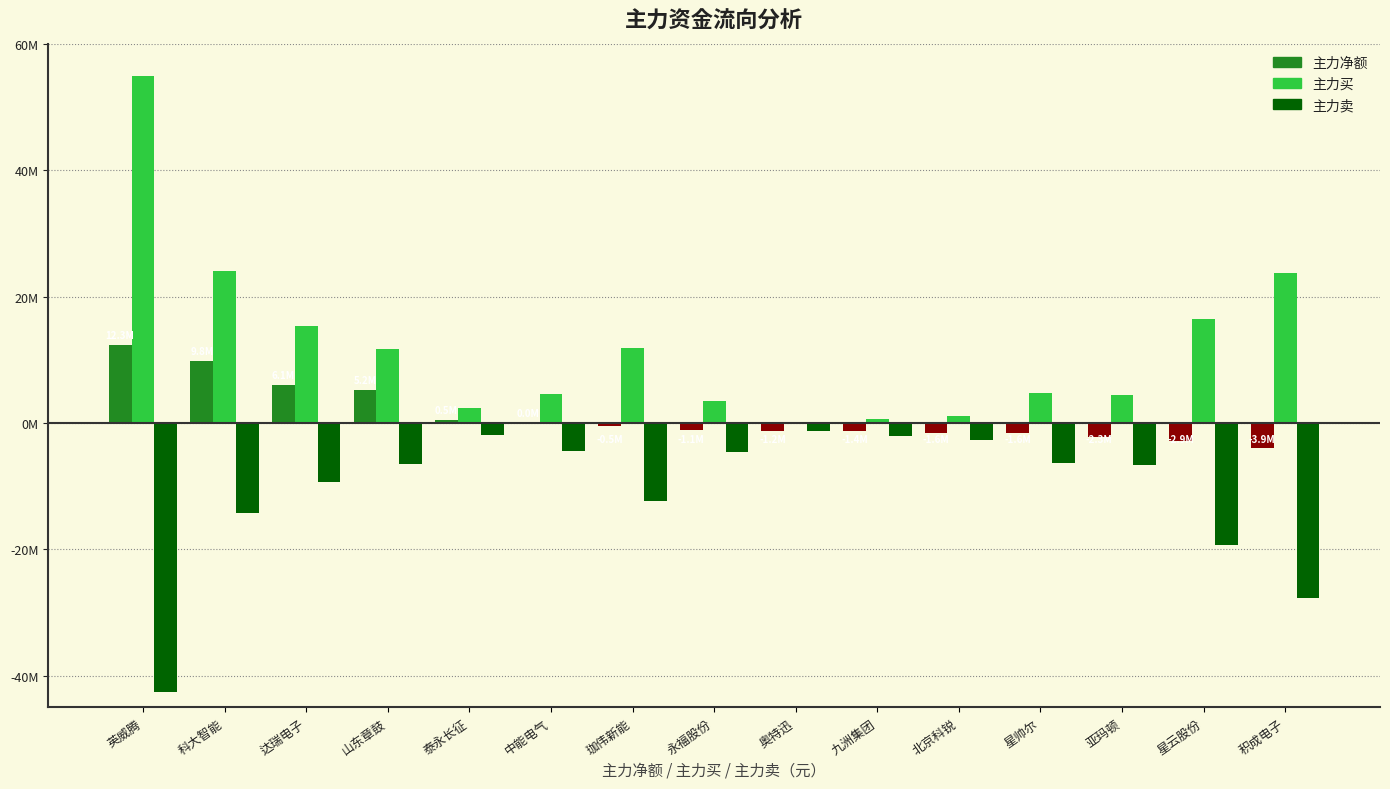

What are all the series names shown in the legend?

主力净额, 主力买, 主力卖